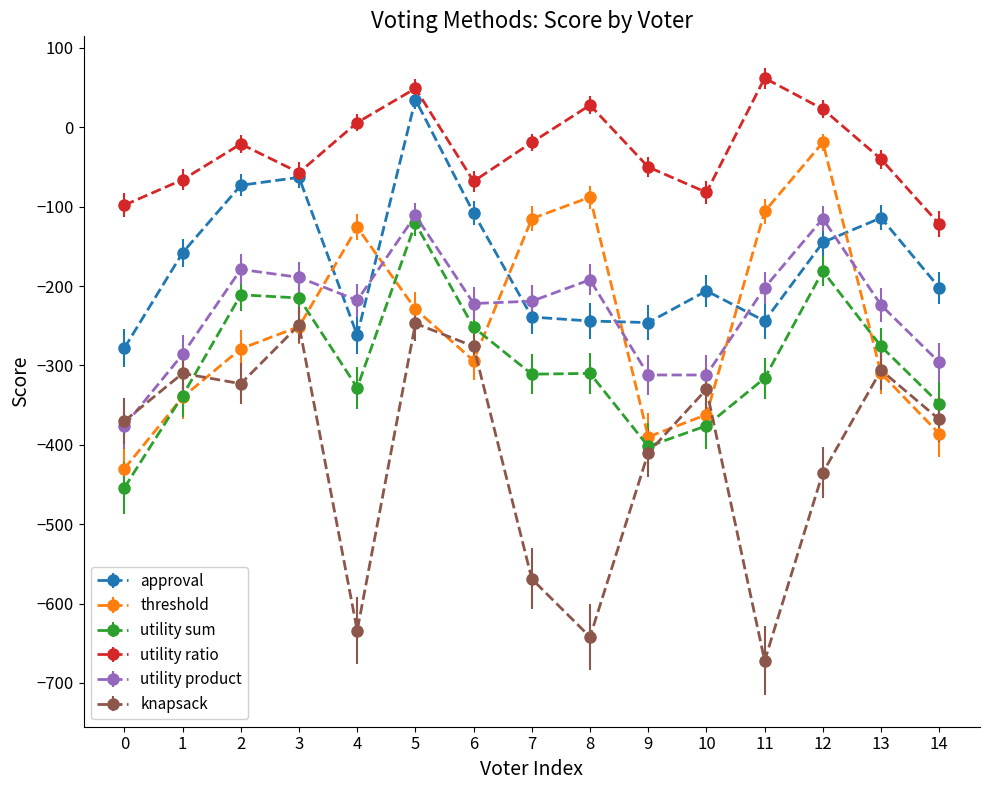

At 8, list the series in order from smallest to largest.

knapsack, utility sum, approval, utility product, threshold, utility ratio